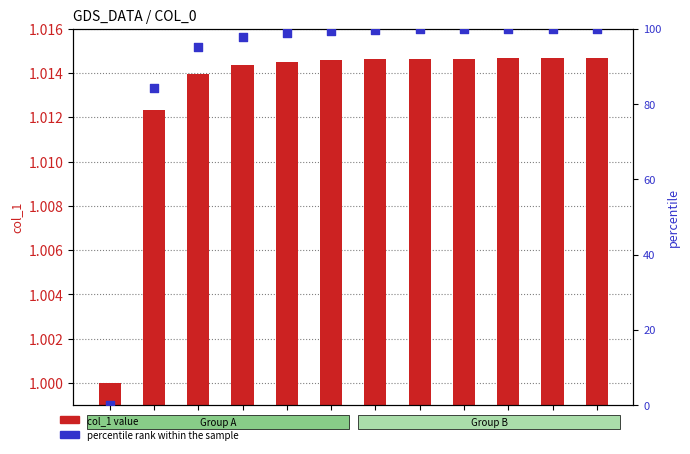

Is the value of percentile rank within the sample at 4 greater than the value of col_1 value at 6?

Yes